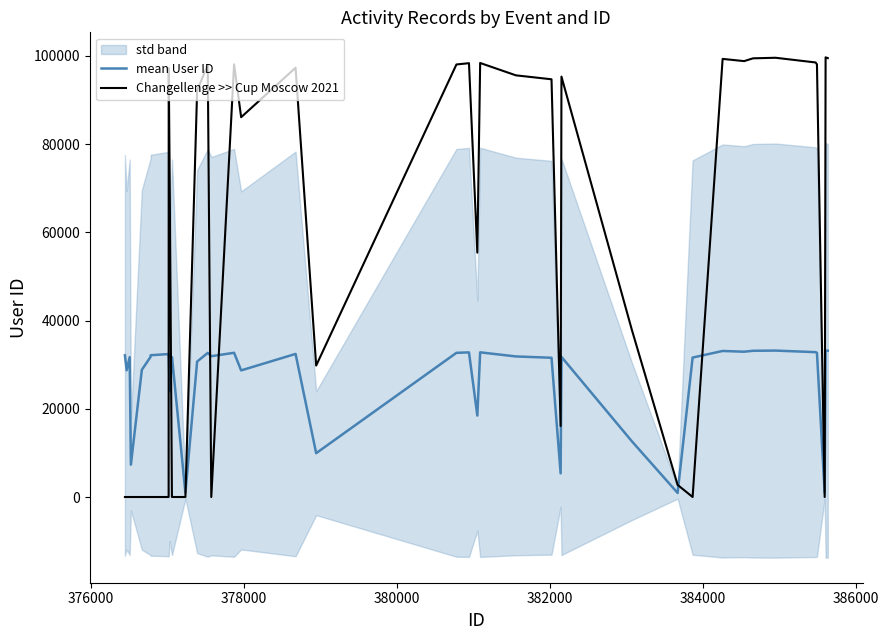

True or false: mean User ID has more than 2 points higher than both neighbors.

True